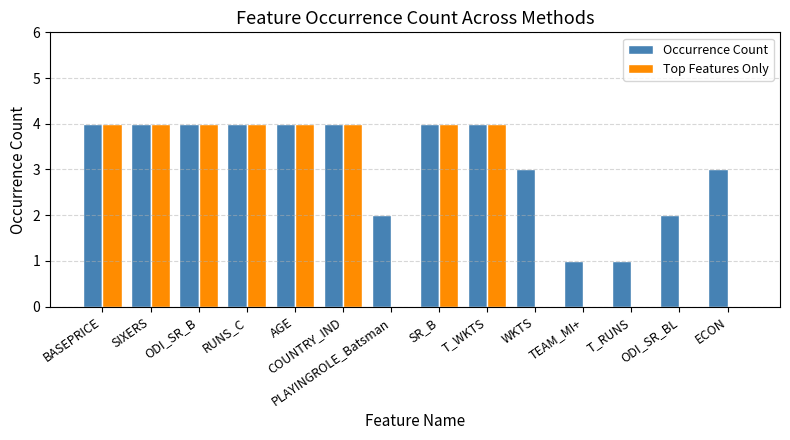

What is the difference between the Occurrence Count values at ODI_SR_BL and T_WKTS?

2